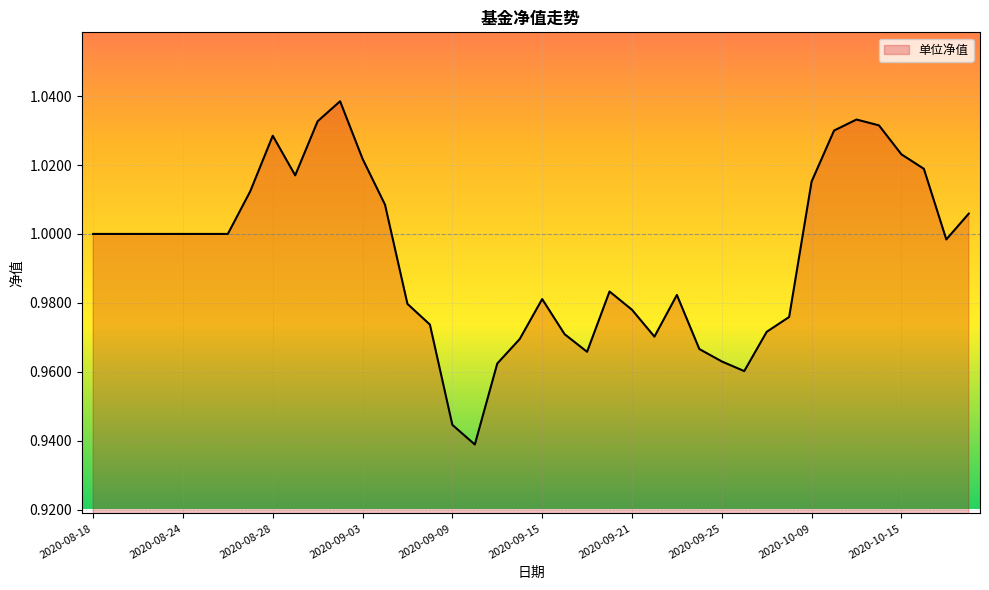

Does the chart have visible grid lines?

Yes